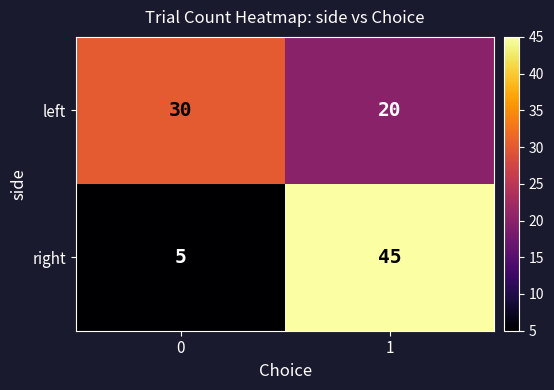

What is the total value across all series at 1?

65